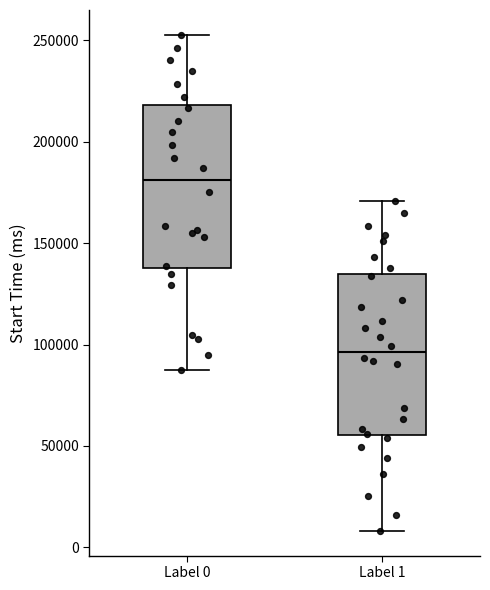

Where does the lower whisker of the box for Label 1 end on the y-axis? The values are not printed on the chart, so give them approximately, as read against the axis.

10000